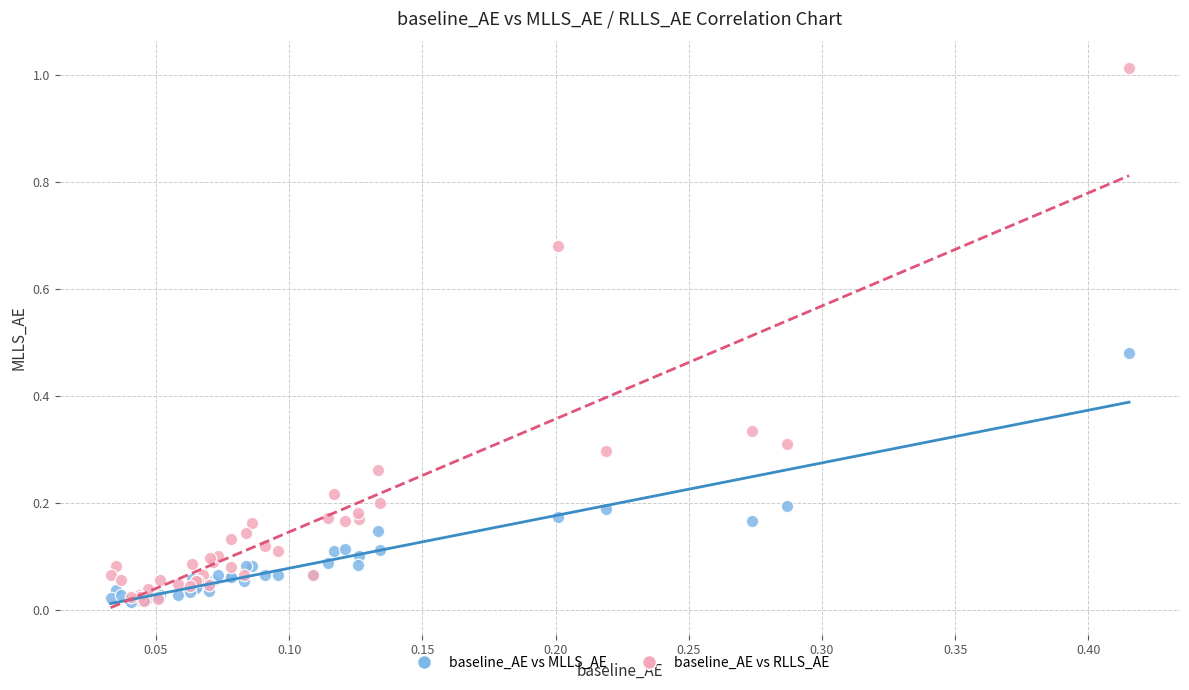

Which series reaches the maximum Y coordinate?

baseline_AE vs RLLS_AE